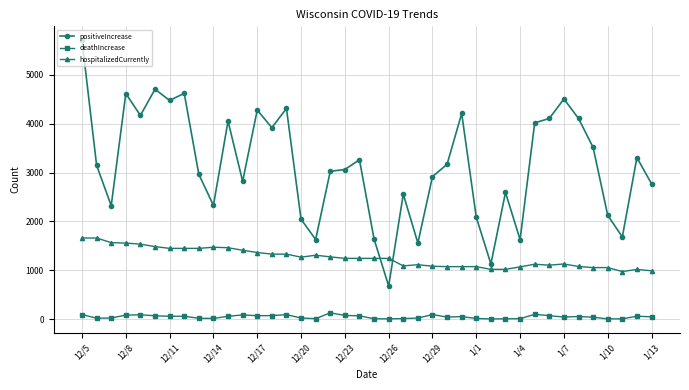

What is the minimum value shown in the chart?

2